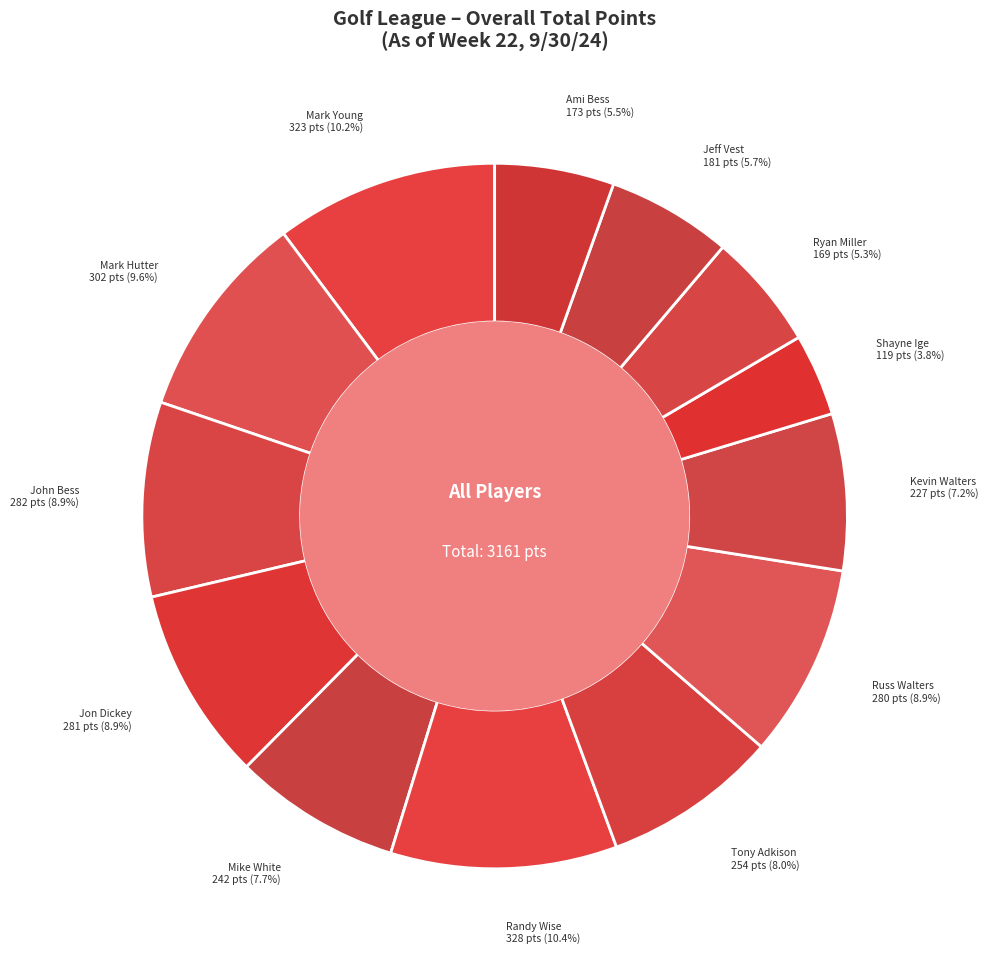

To the nearest percent, what percentage of the pie is John Bess?

9%